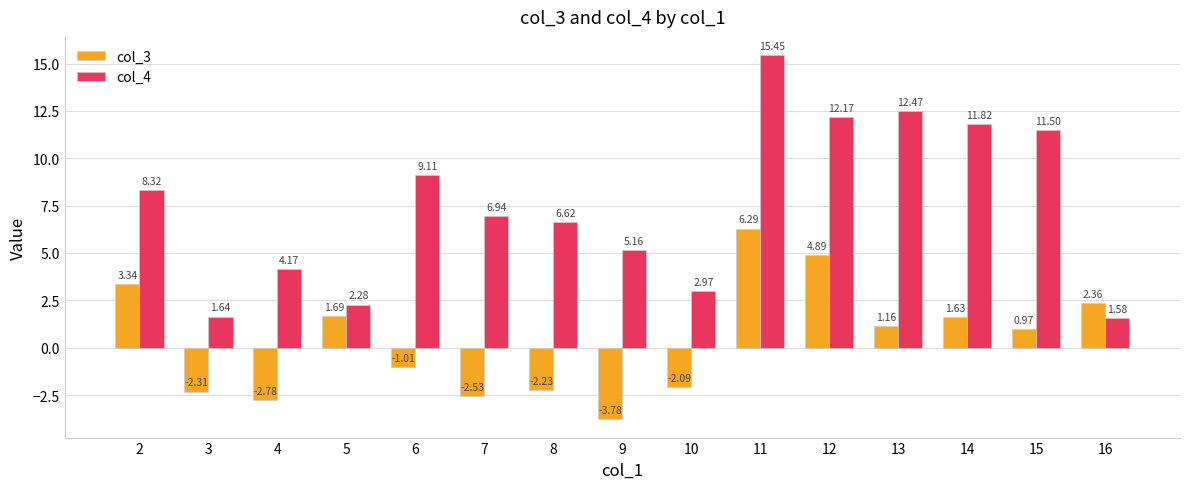

Rank the categories by col_4 value from highest to lowest.

11, 13, 12, 14, 15, 6, 2, 7, 8, 9, 4, 10, 5, 3, 16